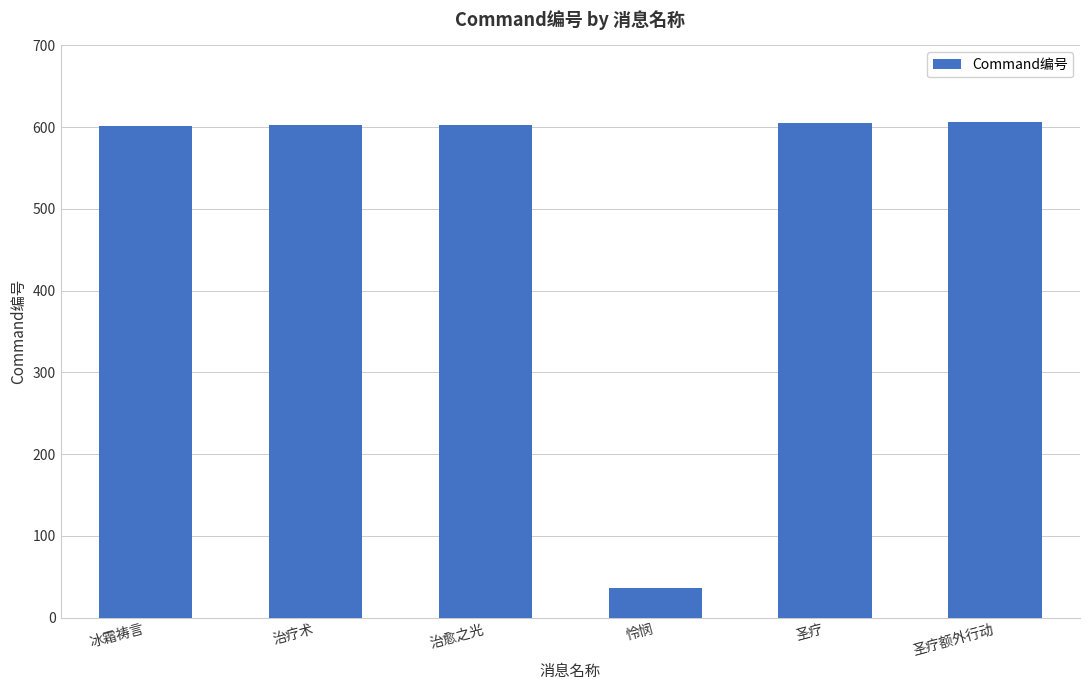

Does the chart contain any negative values?

No